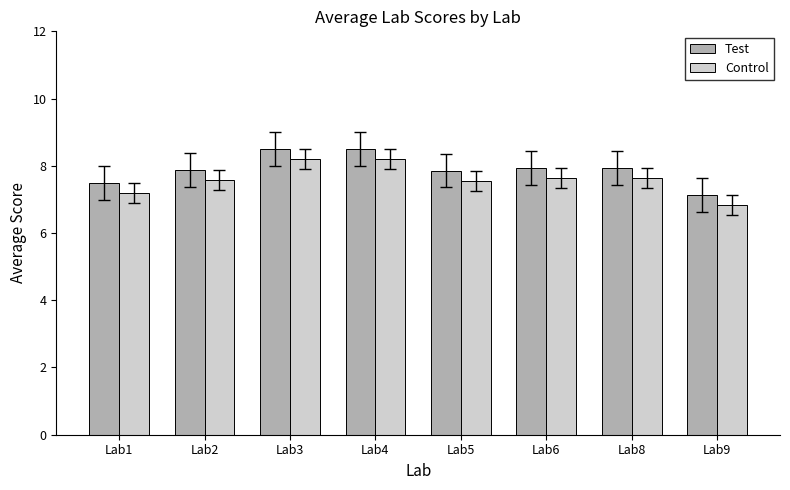

How many groups of bars are there?

8